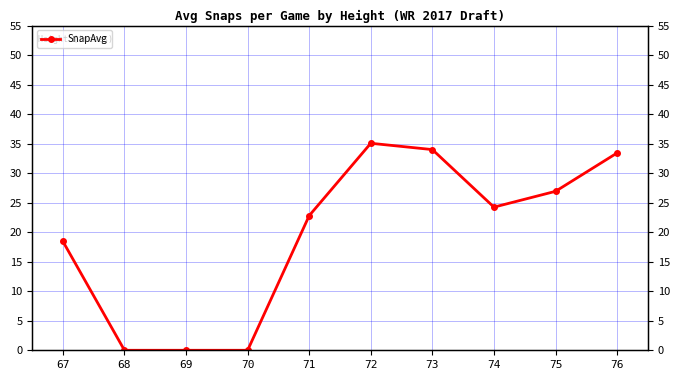

What is the sum of all values?

194.9